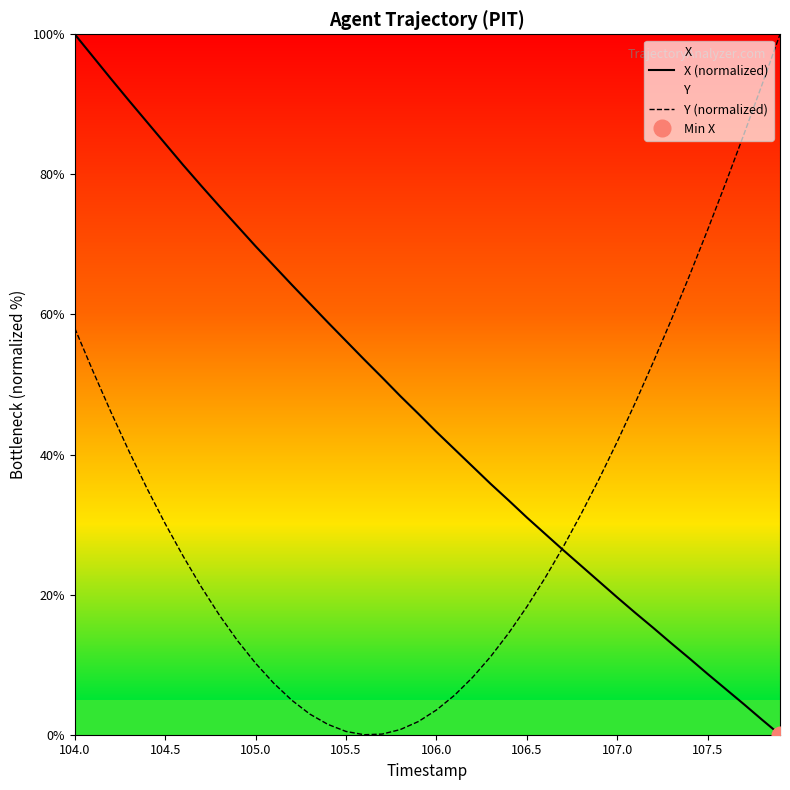

How many intersections are there between Y (normalized) and X (normalized)?

1